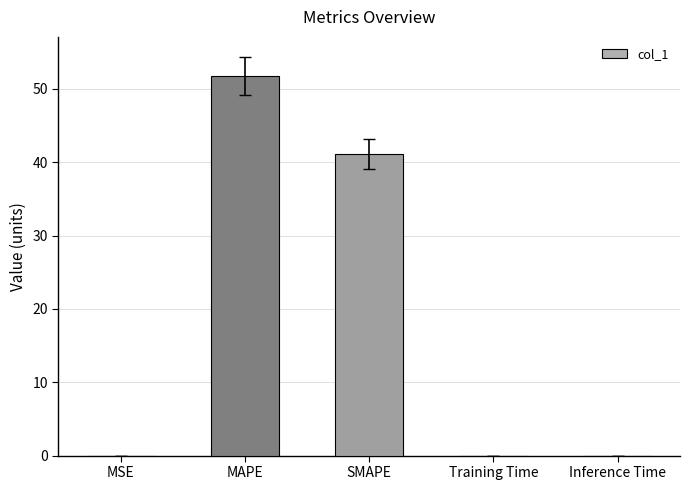

What is the maximum value shown in the chart?

51.8